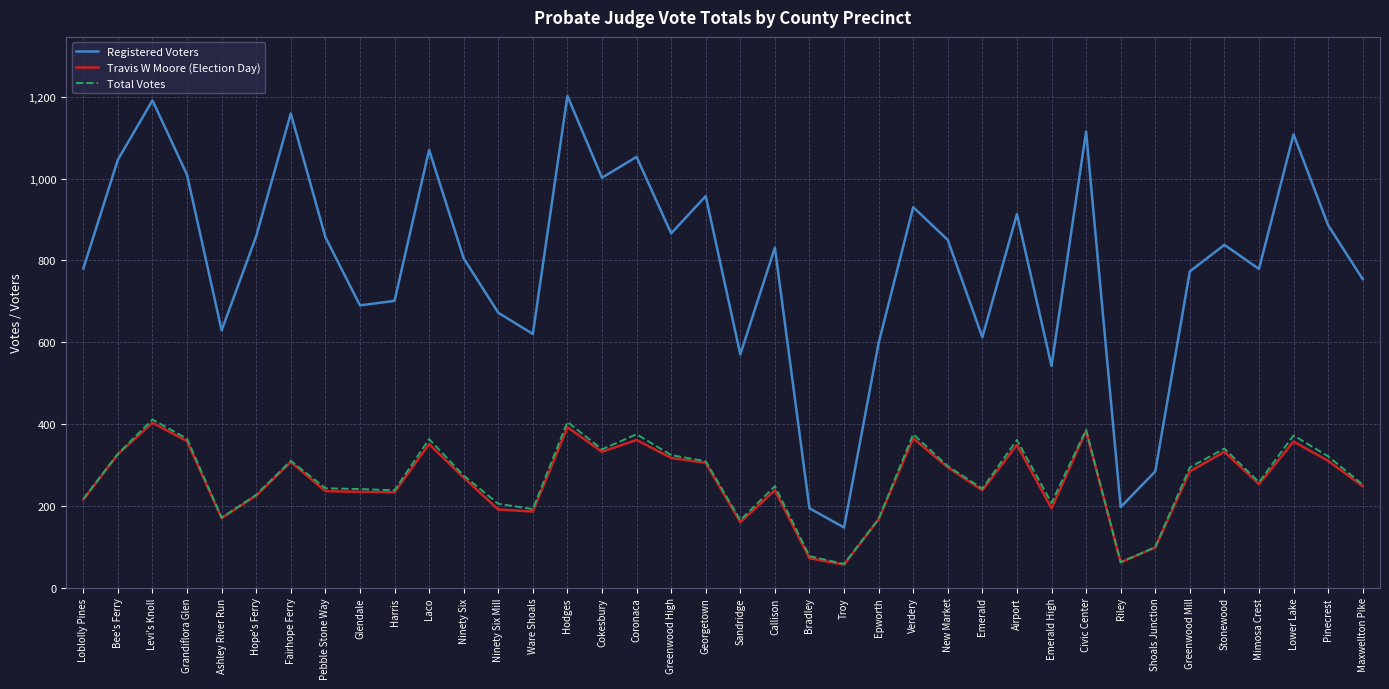

What is the spread (max minus min) of values at Loblolly Pines?

565